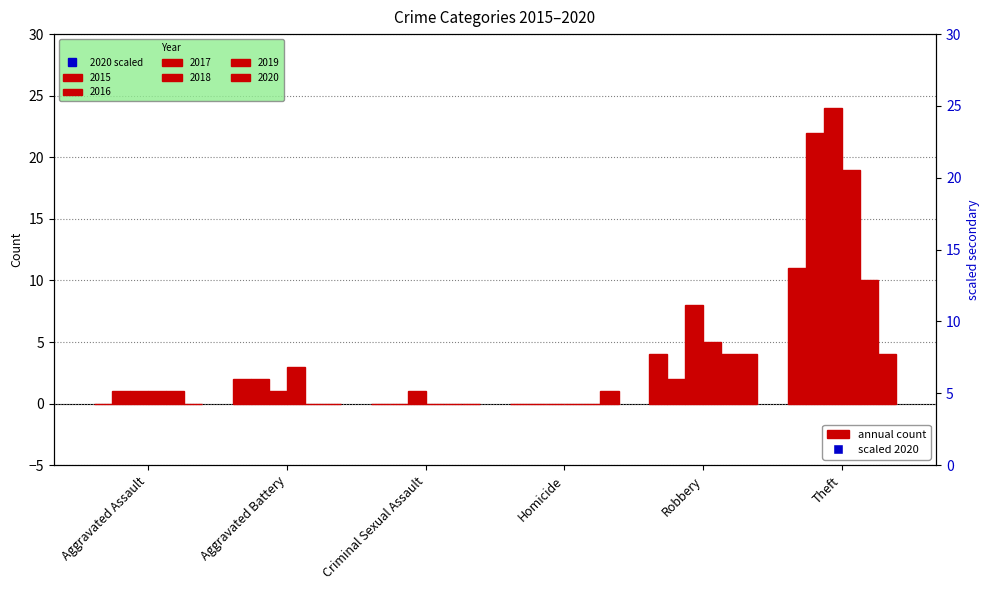

What is the difference between the maximum and minimum values?

5.0